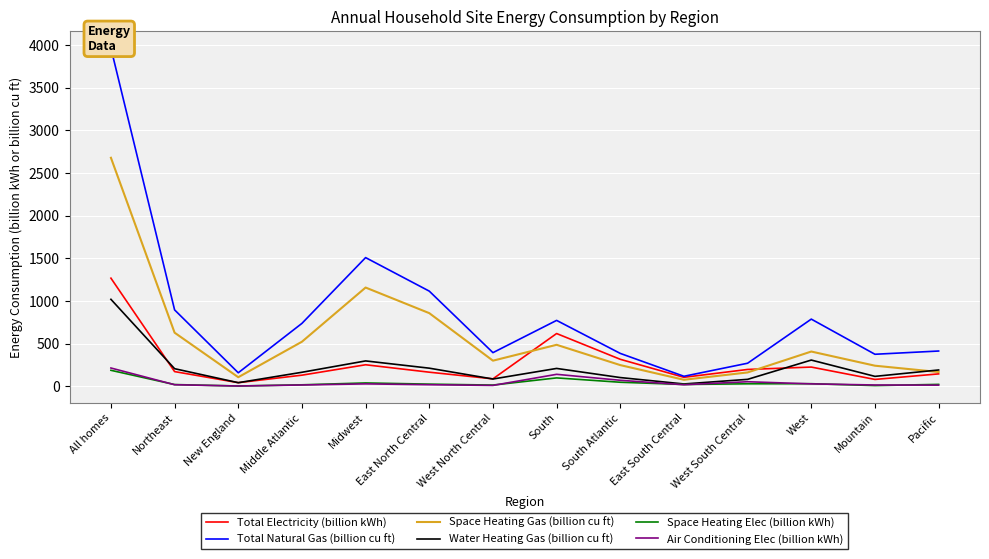

What position from the left is West?

12